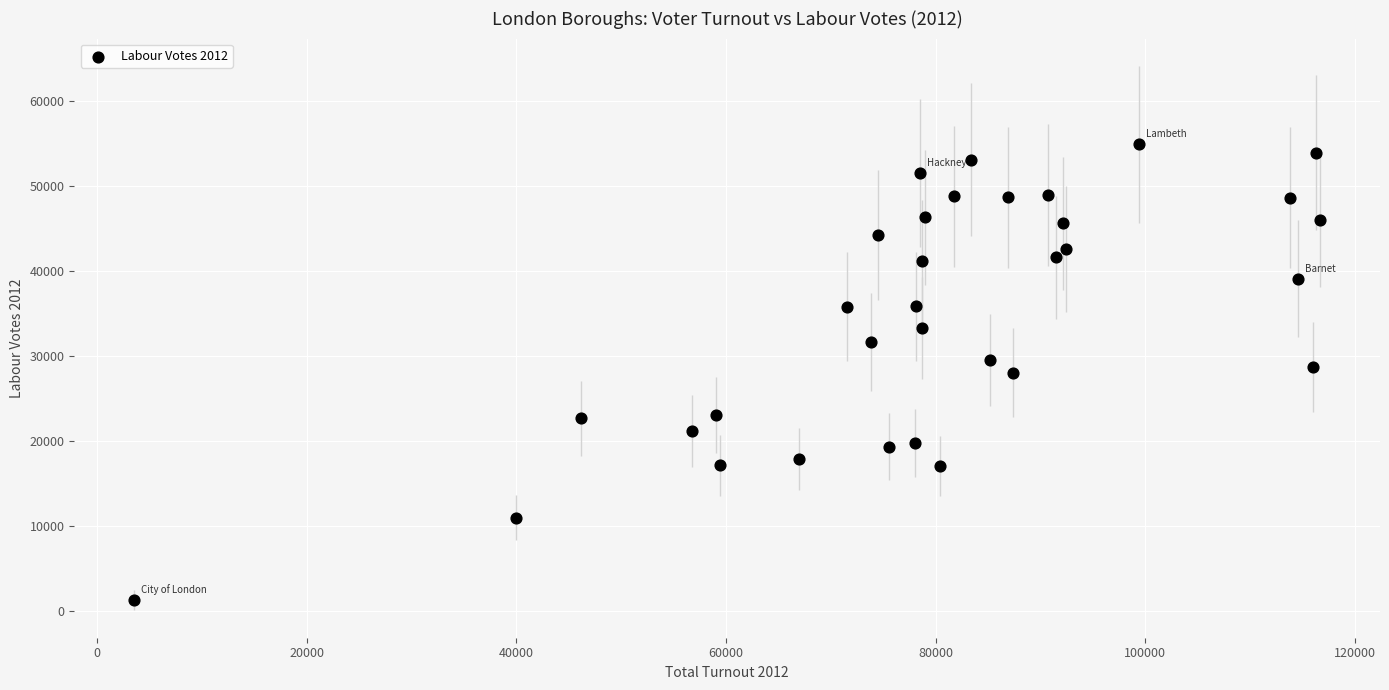

What is the range of X values (max minus min)?

113195